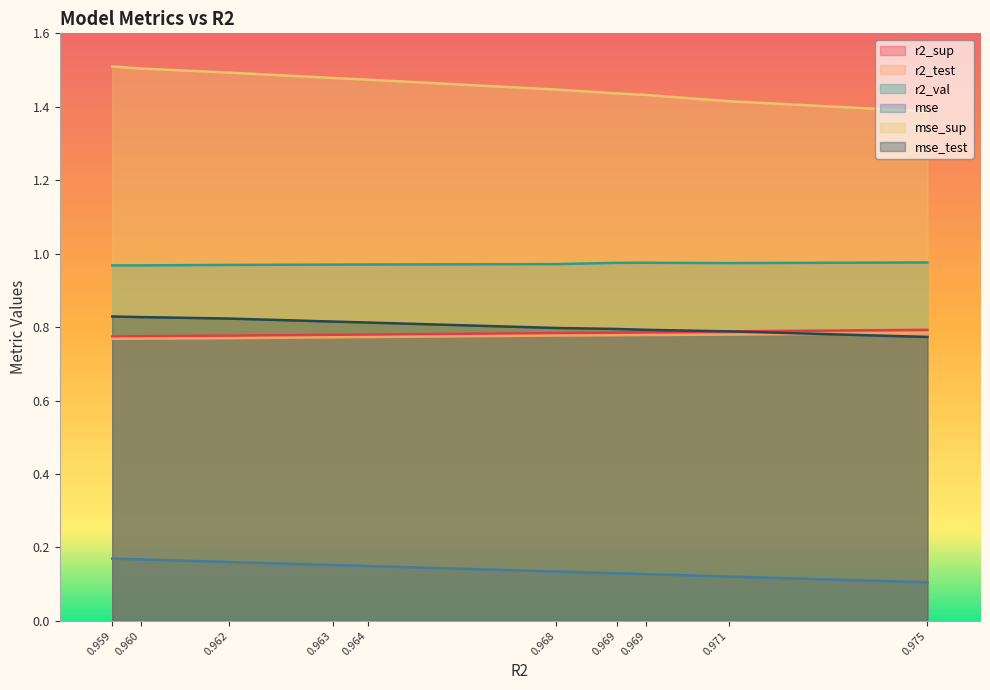

Does the chart display data point markers on the line(s)?

No